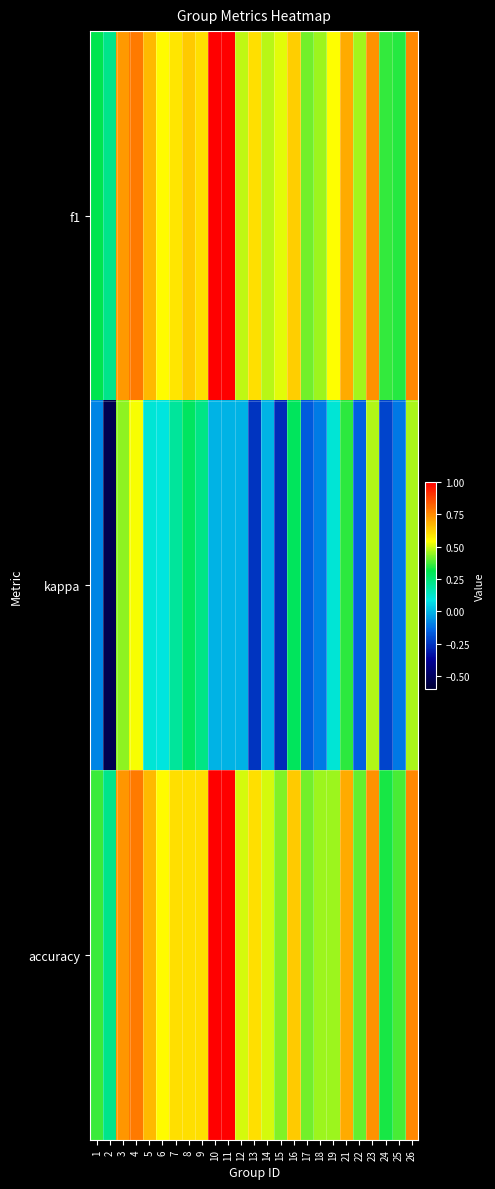

Which category has the lowest value across all series?

2